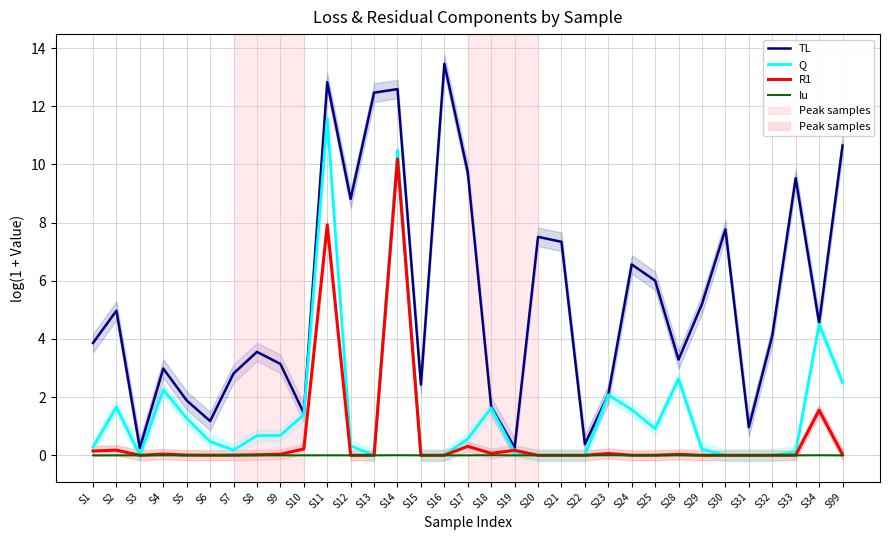

What is the total value across all series at S23?

4.2